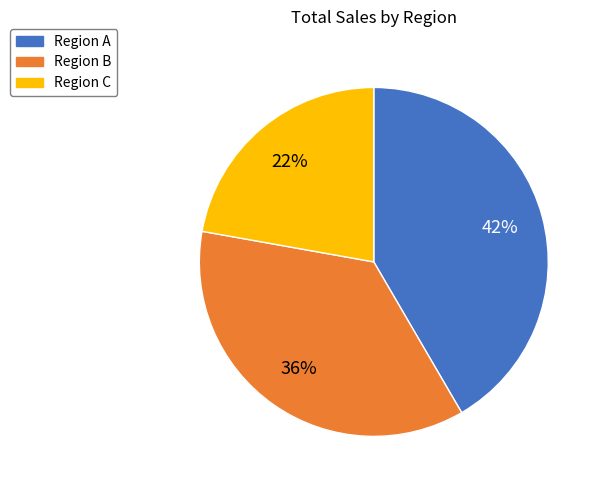

Combined, do Region C and Region A account for over 50%?

Yes